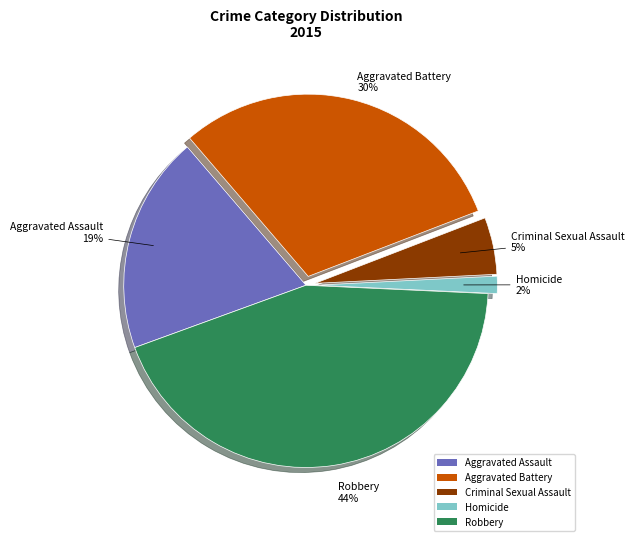

Between Homicide and Criminal Sexual Assault, which is larger?

Criminal Sexual Assault